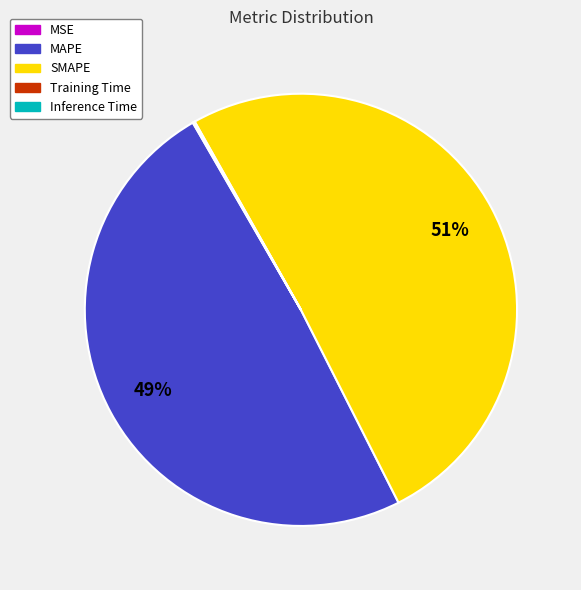

Is SMAPE the majority of the pie?

Yes